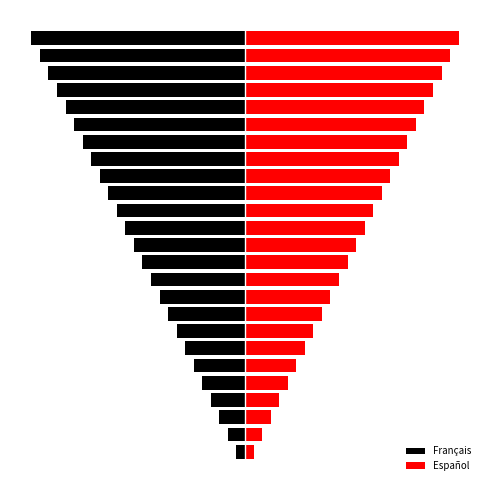

Between 19 and 20, which series saw the biggest shift?

Français